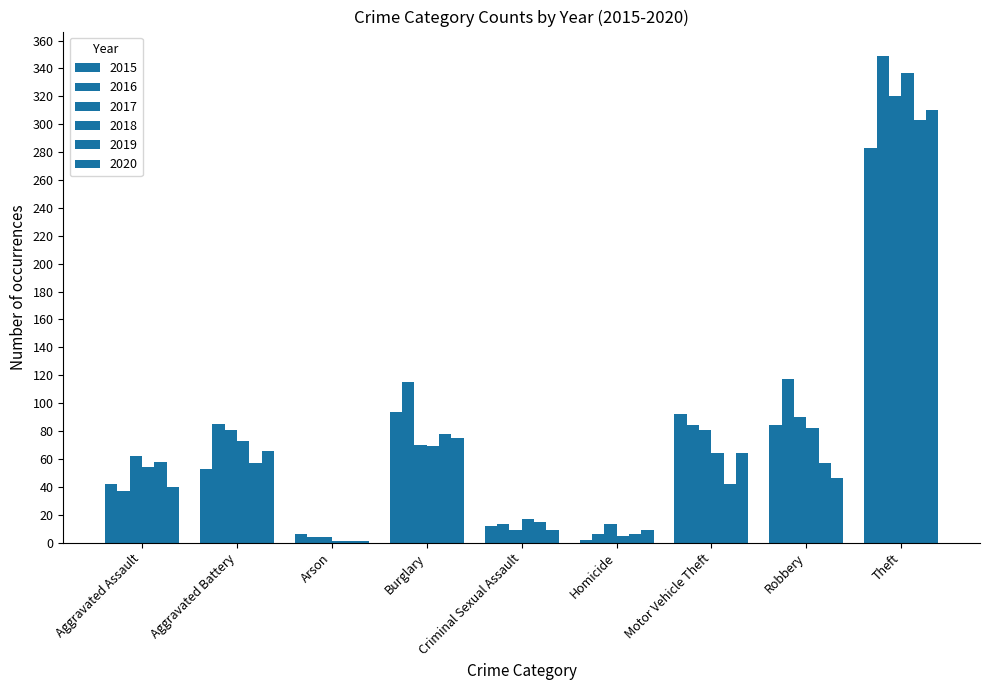

At which label does 2019 reach its minimum?

Arson